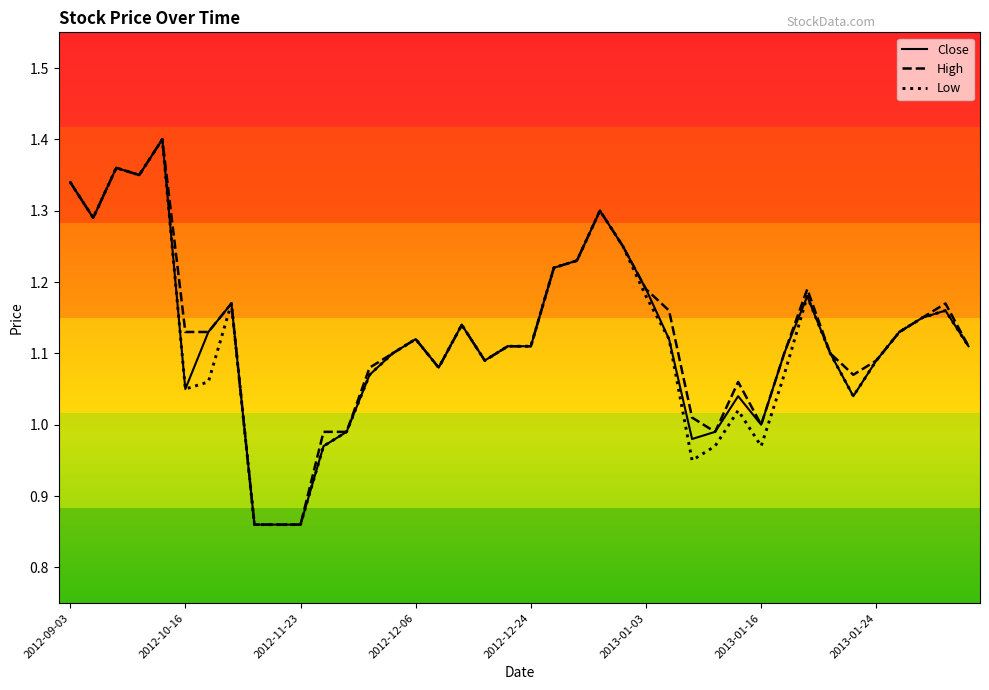

Reading right to left, transcribe all the data shown in this chart.

Close: 1.1	1.2	1.1	1.1	1.1	1.0	1.1	1.2	1.1	1.0	1.0	1.0	1.0	1.1	1.2	1.2	1.3	1.2	1.2	1.1	1.1	1.1	1.1	1.1	1.1	1.1	1.1	1.0	1.0	0.9	0.9	0.9	1.2	1.1	1.1	1.4	1.4	1.4	1.3	1.3
High: 1.1	1.2	1.1	1.1	1.1	1.1	1.1	1.2	1.1	1.0	1.1	1.0	1.0	1.2	1.2	1.2	1.3	1.2	1.2	1.1	1.1	1.1	1.1	1.1	1.1	1.1	1.1	1.0	1.0	0.9	0.9	0.9	1.2	1.1	1.1	1.4	1.4	1.4	1.3	1.3
Low: 1.1	1.2	1.1	1.1	1.1	1.0	1.1	1.2	1.1	1.0	1.0	1.0	0.9	1.1	1.2	1.2	1.3	1.2	1.2	1.1	1.1	1.1	1.1	1.1	1.1	1.1	1.1	1.0	1.0	0.9	0.9	0.9	1.2	1.1	1.1	1.4	1.4	1.4	1.3	1.3